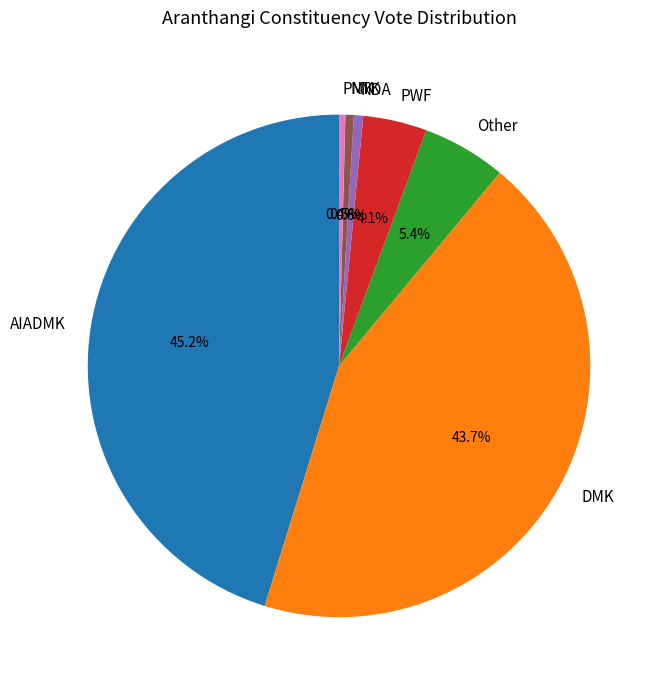

Combined, do Other and AIADMK account for over 50%?

Yes